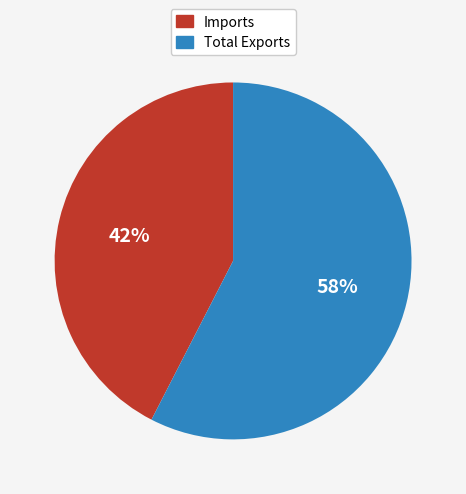

Is the sum of Total Exports and Imports greater than half?

Yes